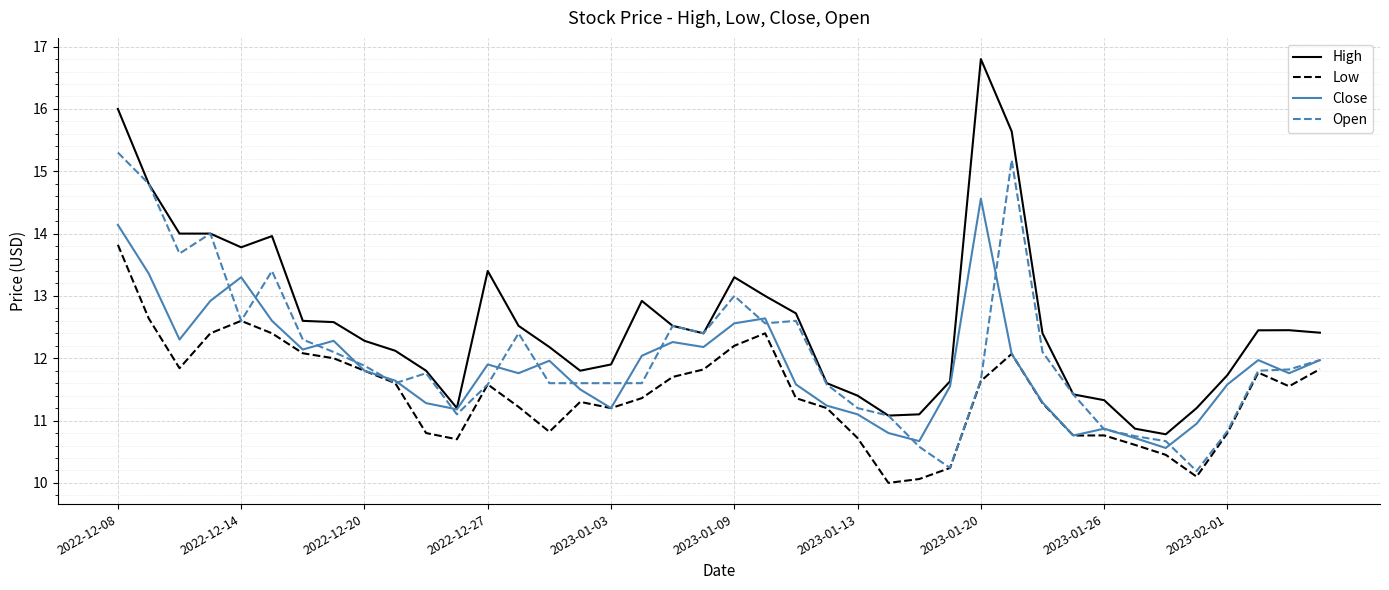

Which series has the largest total across all categories?

High